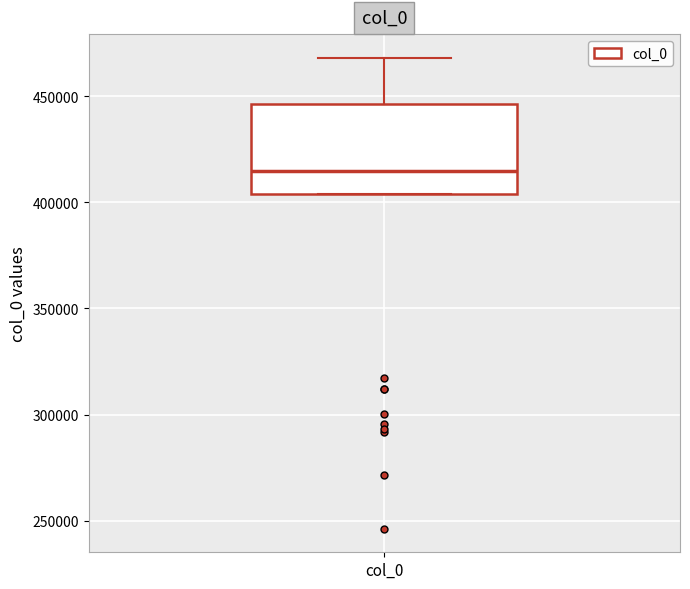

Transcribe this box plot: give where the median line is, the range the box spans, and where the two whiskers end, as read against the y-axis. The values are not printed on the chart, so give them approximately, as read against the axis.

median 415000, box 405000 to 445000, whiskers 405000 to 470000